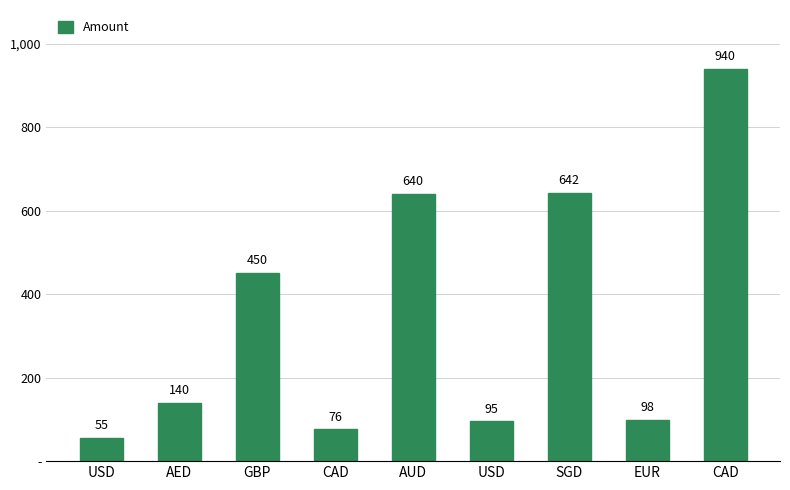

What is the label of the 3rd bar from the left?

GBP